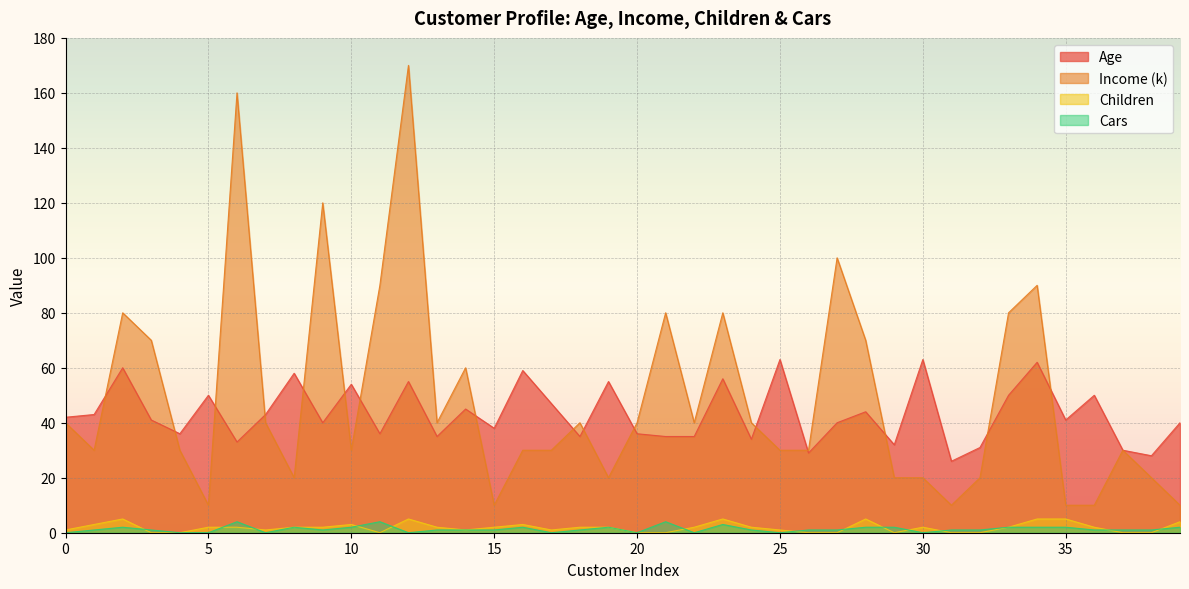

True or false: Children and Age cross at least once.

False